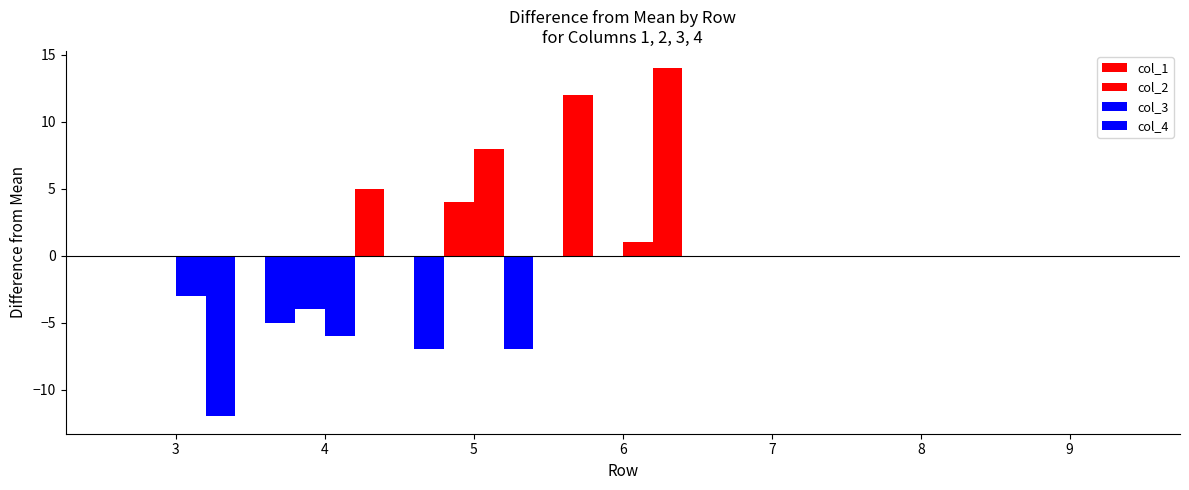

How many categories are shown in the chart?

7